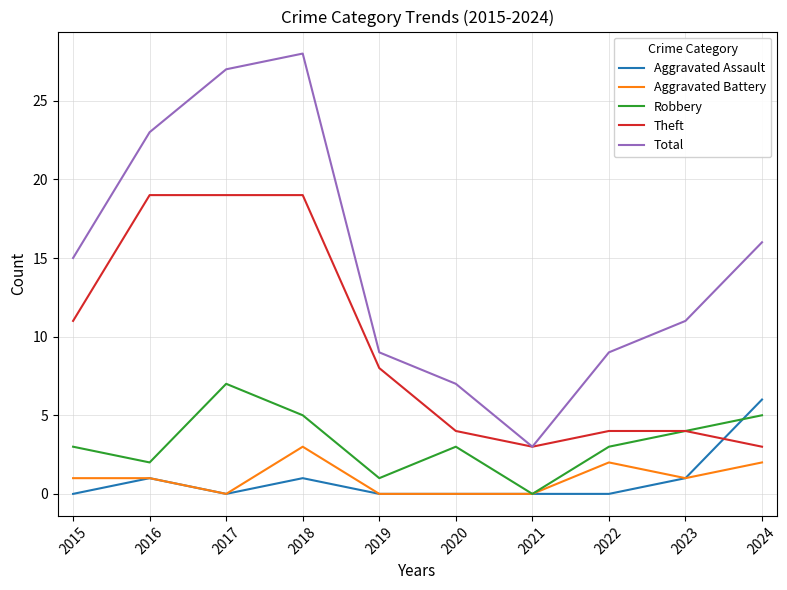

Reading left to right, list all the values displayed in this chart.

Aggravated Assault: 2015=0	2016=1	2017=0	2018=1	2019=0	2020=0	2021=0	2022=0	2023=1	2024=6
Aggravated Battery: 2015=1	2016=1	2017=0	2018=3	2019=0	2020=0	2021=0	2022=2	2023=1	2024=2
Robbery: 2015=3	2016=2	2017=7	2018=5	2019=1	2020=3	2021=0	2022=3	2023=4	2024=5
Theft: 2015=11	2016=19	2017=19	2018=19	2019=8	2020=4	2021=3	2022=4	2023=4	2024=3
Total: 2015=15	2016=23	2017=27	2018=28	2019=9	2020=7	2021=3	2022=9	2023=11	2024=16